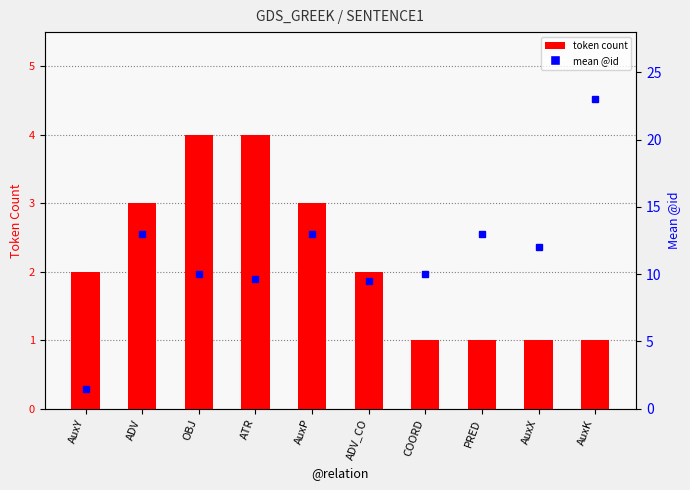

Where does the mean @id series first go above 12?

ADV